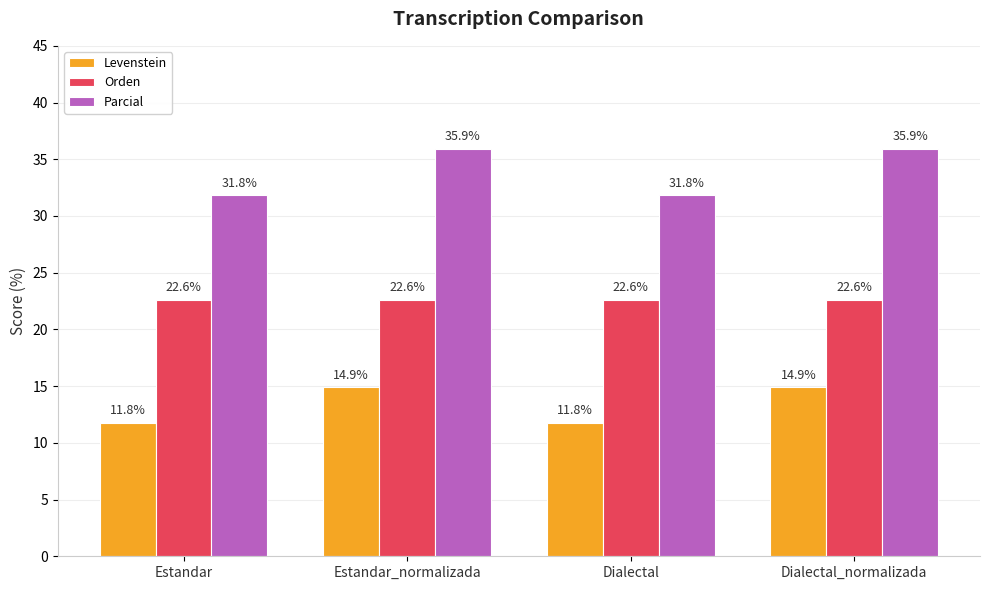

Reading left to right, list all the values displayed in this chart.

Levenstein: 11.8	14.9	11.8	14.9
Orden: 22.6	22.6	22.6	22.6
Parcial: 31.8	35.9	31.8	35.9